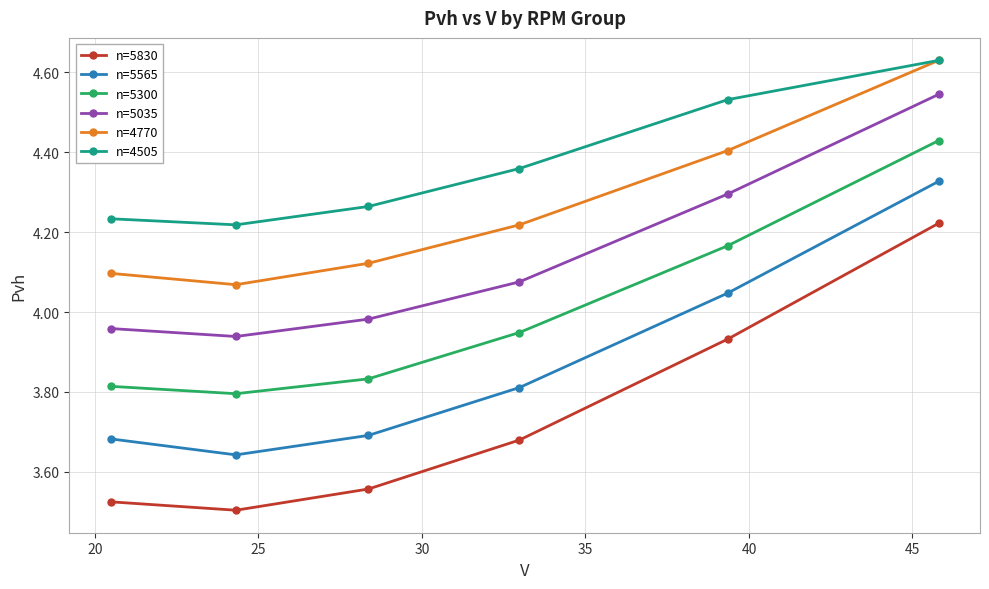

In n=4770, how many points are lower than both neighbors (excluding endpoints)?

1